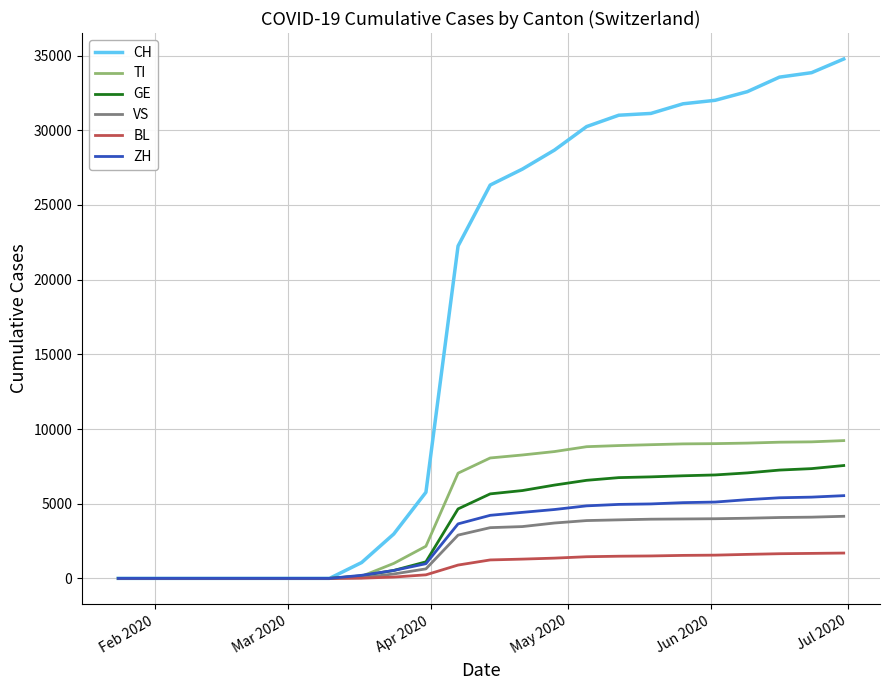

Which series has the largest total across all categories?

CH